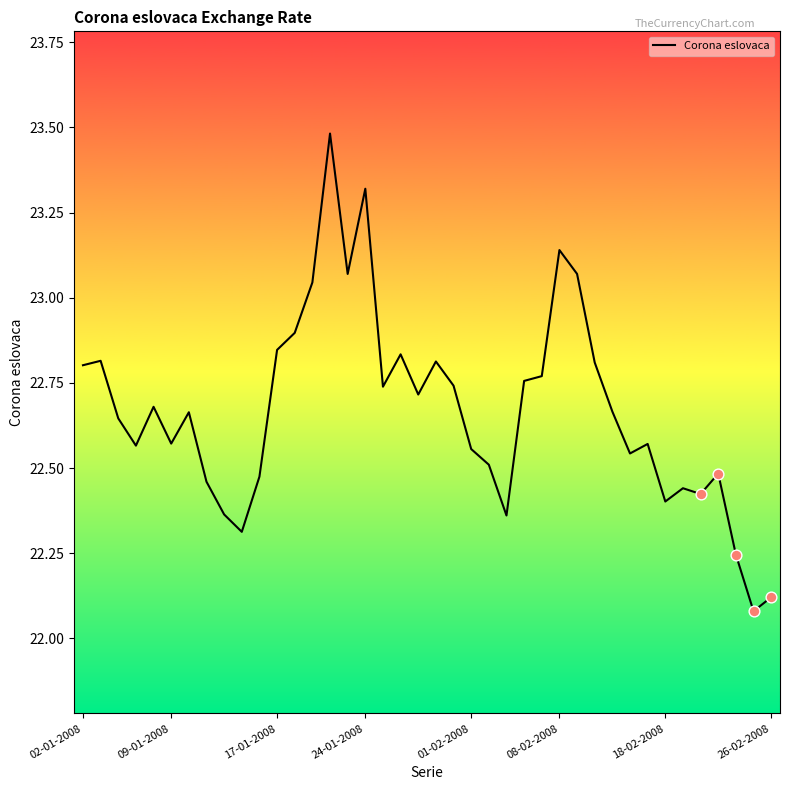

What is the greatest value displayed?

23.5